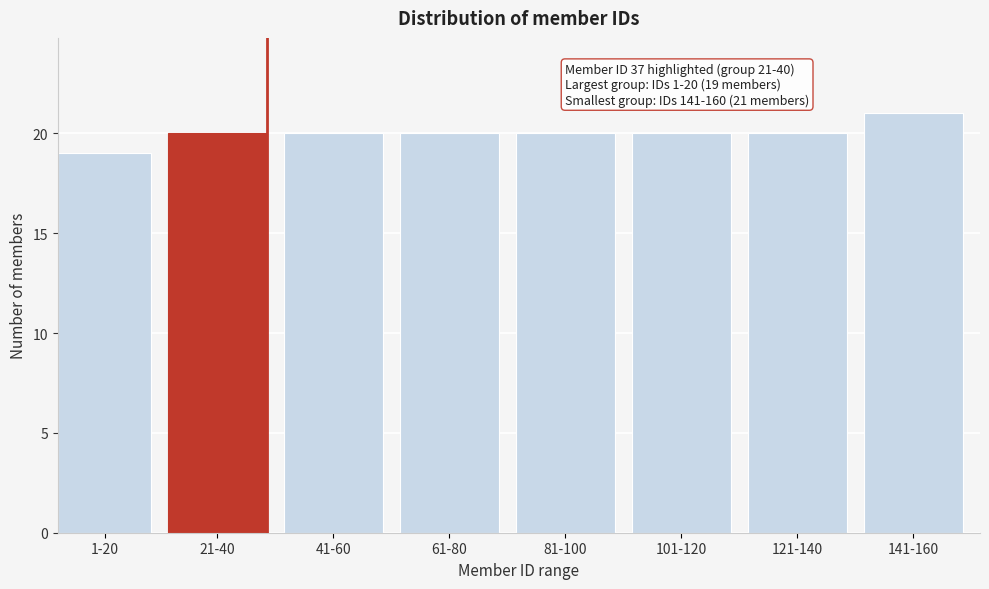

Reading left to right, extract all data points from this chart.

1-20=19	21-40=20	41-60=20	61-80=20	81-100=20	101-120=20	121-140=20	141-160=21